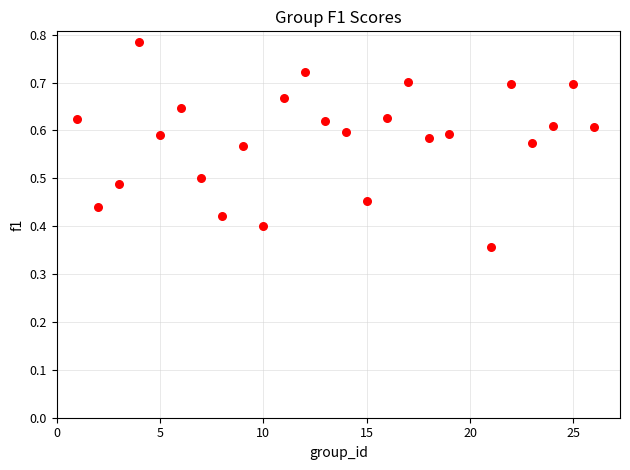

What is the range of X values (max minus min)?

25.0